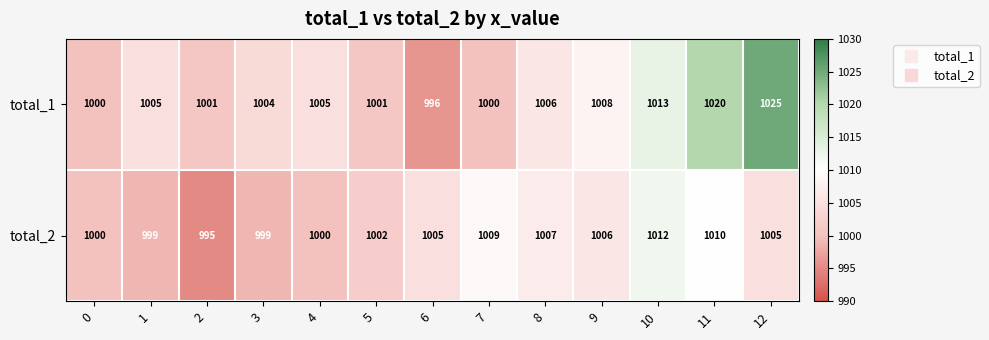

Reading left to right, transcribe all the data shown in this chart.

total_1: 1000	1005	1001	1004	1005	1001	996	1000	1006	1008	1013	1020	1025
total_2: 1000	999	995	999	1000	1002	1005	1009	1007	1006	1012	1010	1005